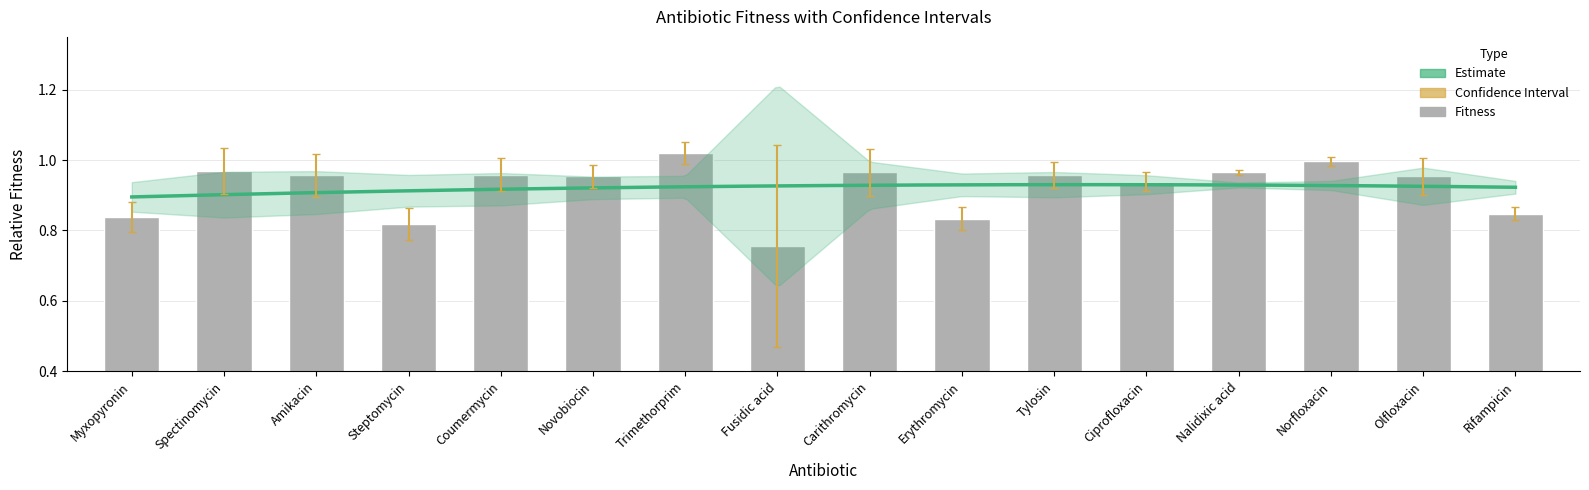

What is the sum of all values?

14.7